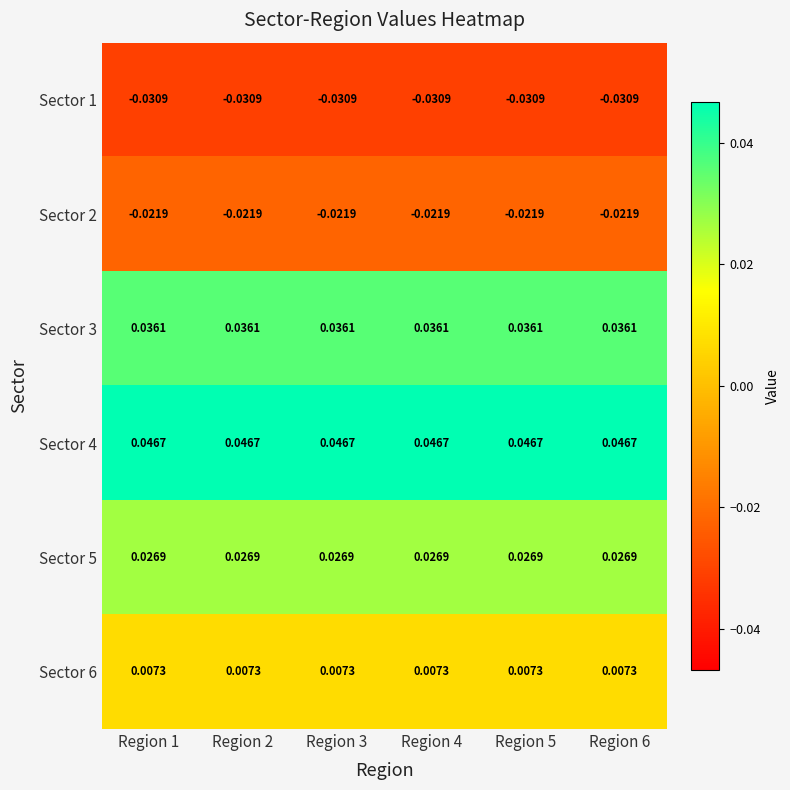

Is the value of Sector 1 at Region 4 greater than the value of Sector 4 at Region 6?

No